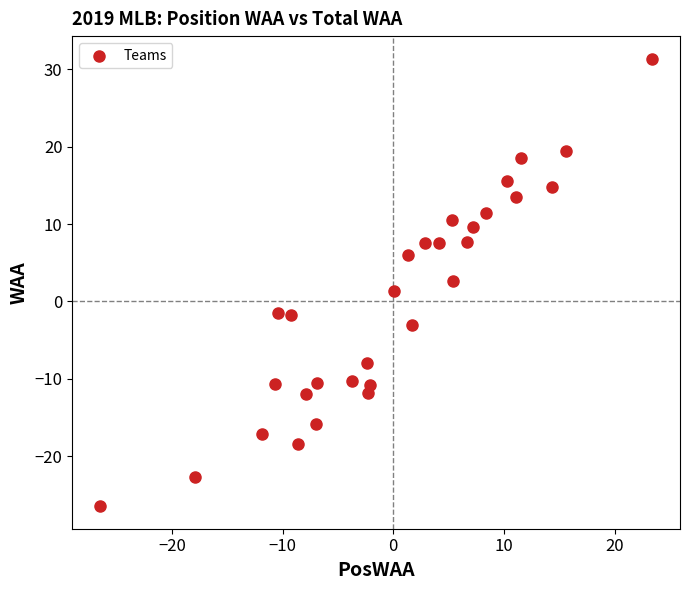

What is the range of X values (max minus min)?

49.9